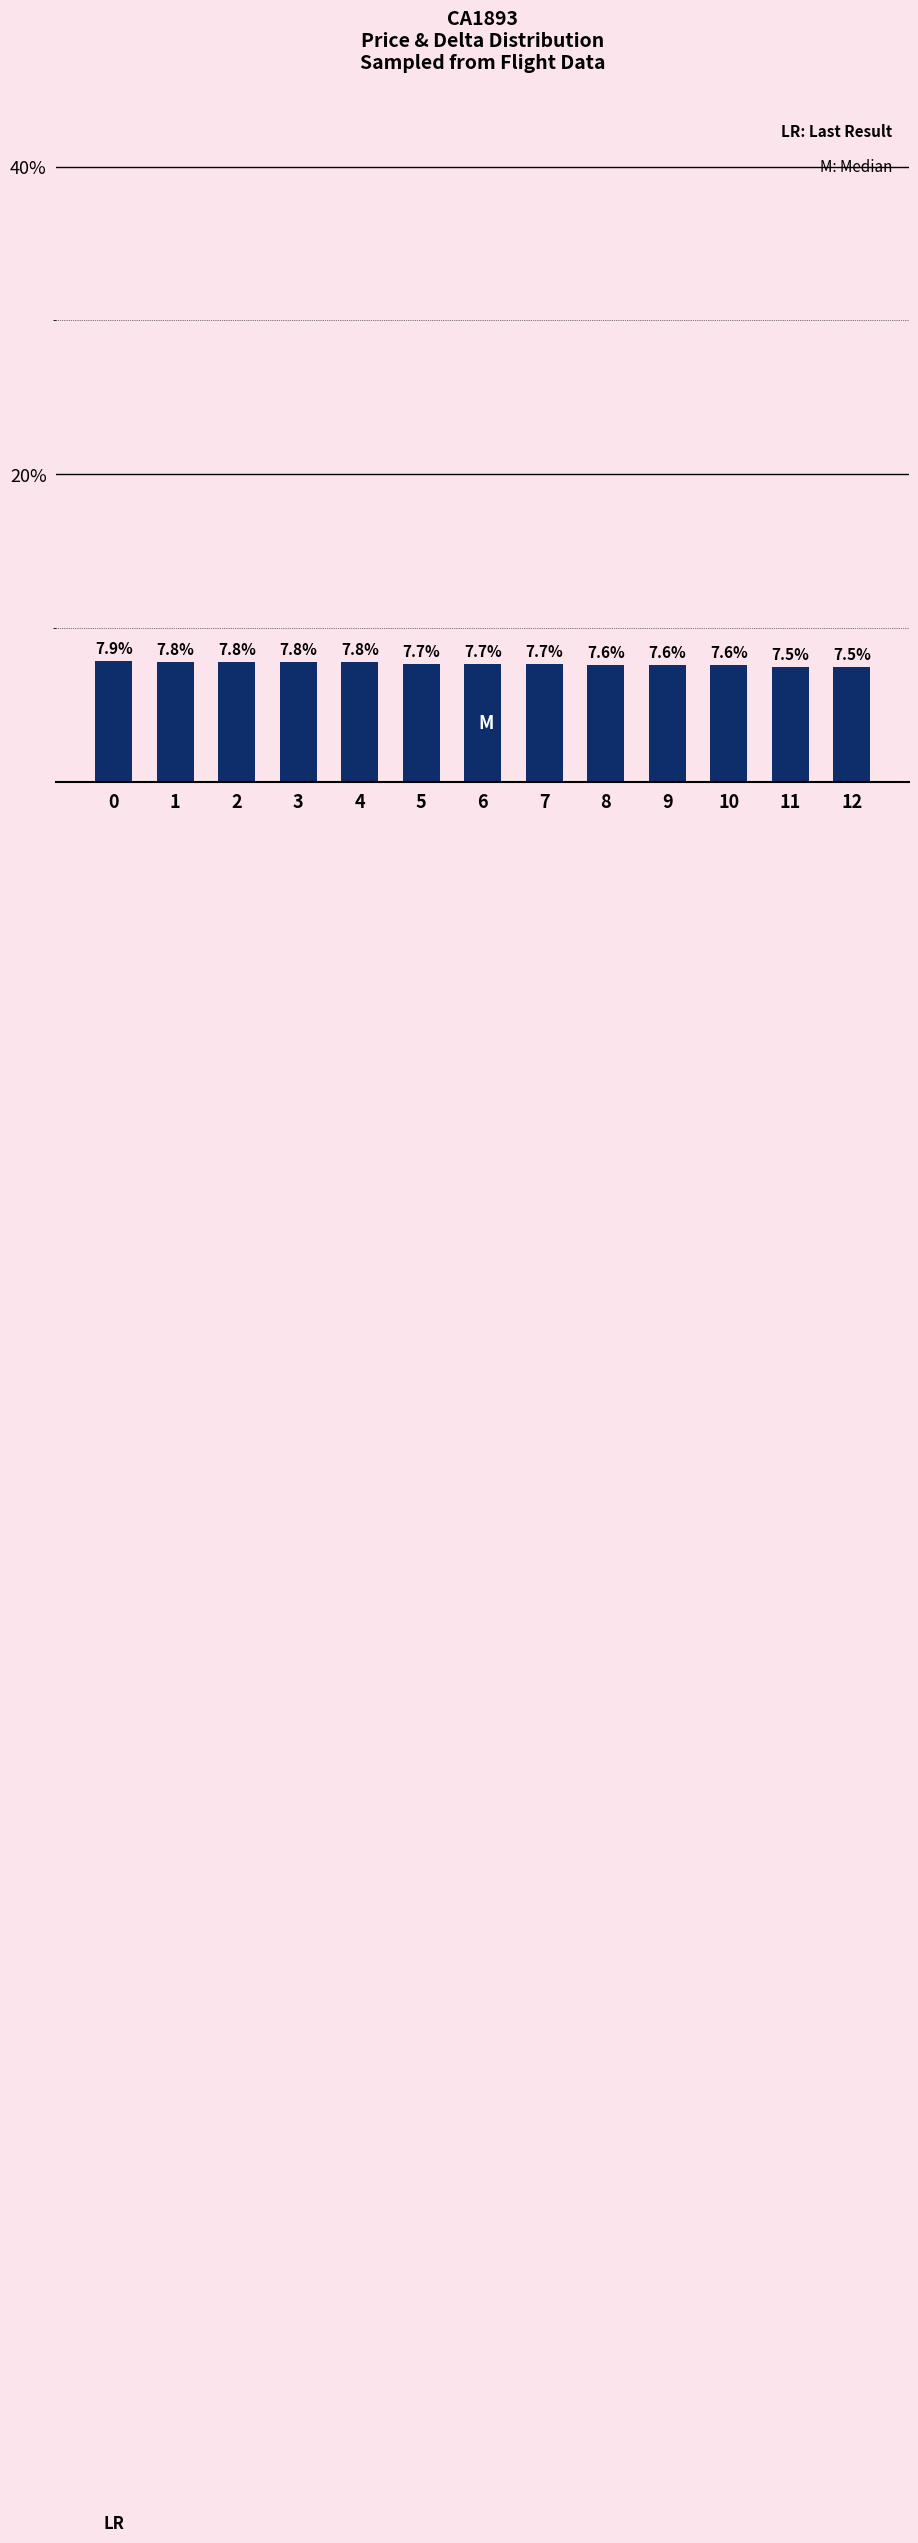

Count the values in the range 7 to 8.

13